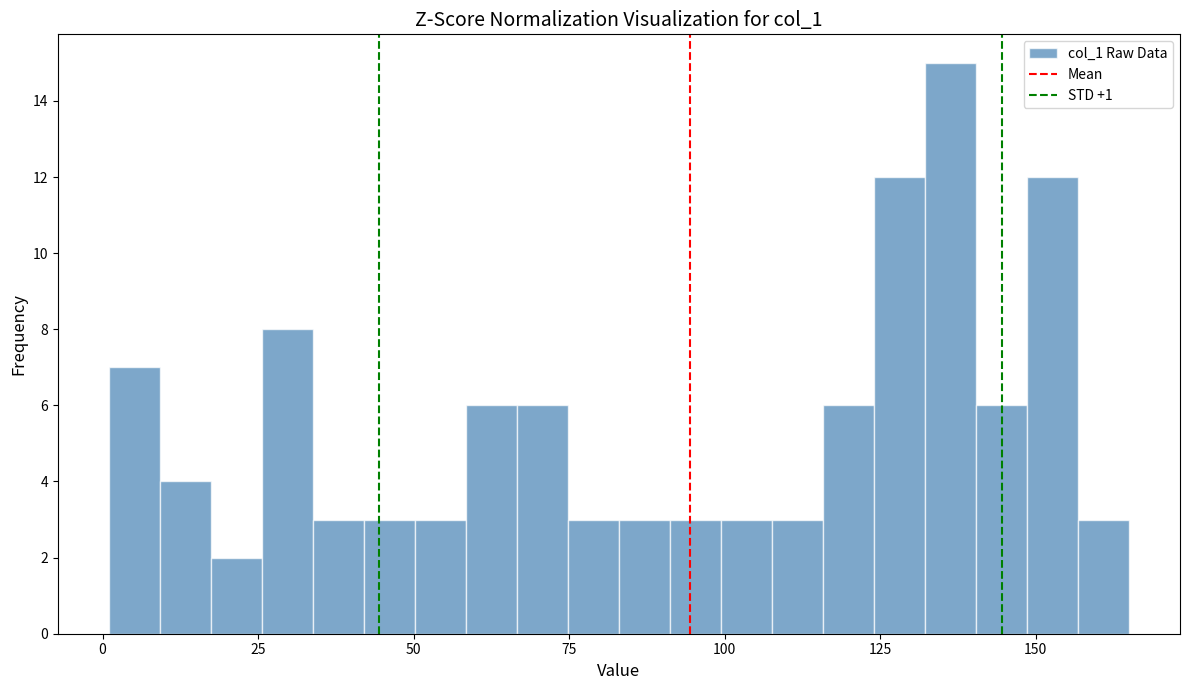

Read against the x-axis, roughly where is the centre of the tallest bar?

135